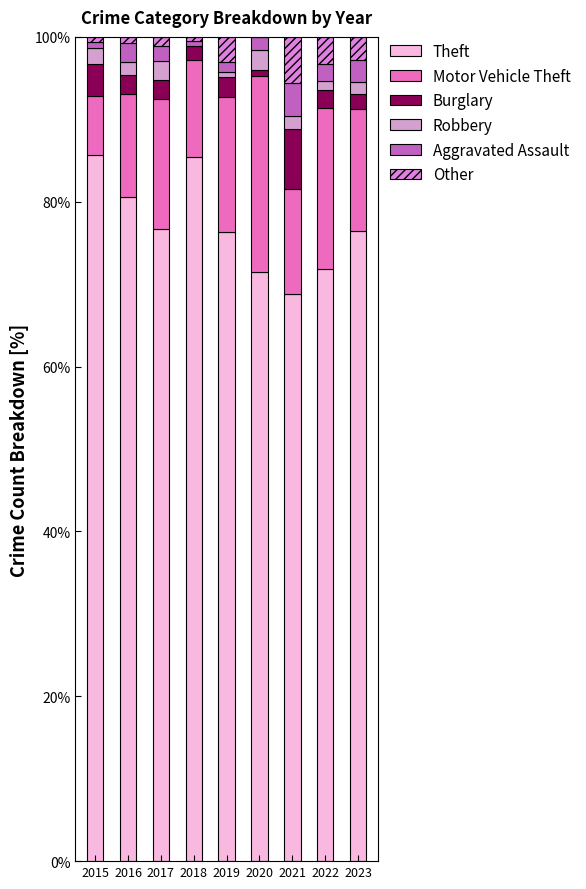

Are the bars horizontal?

No